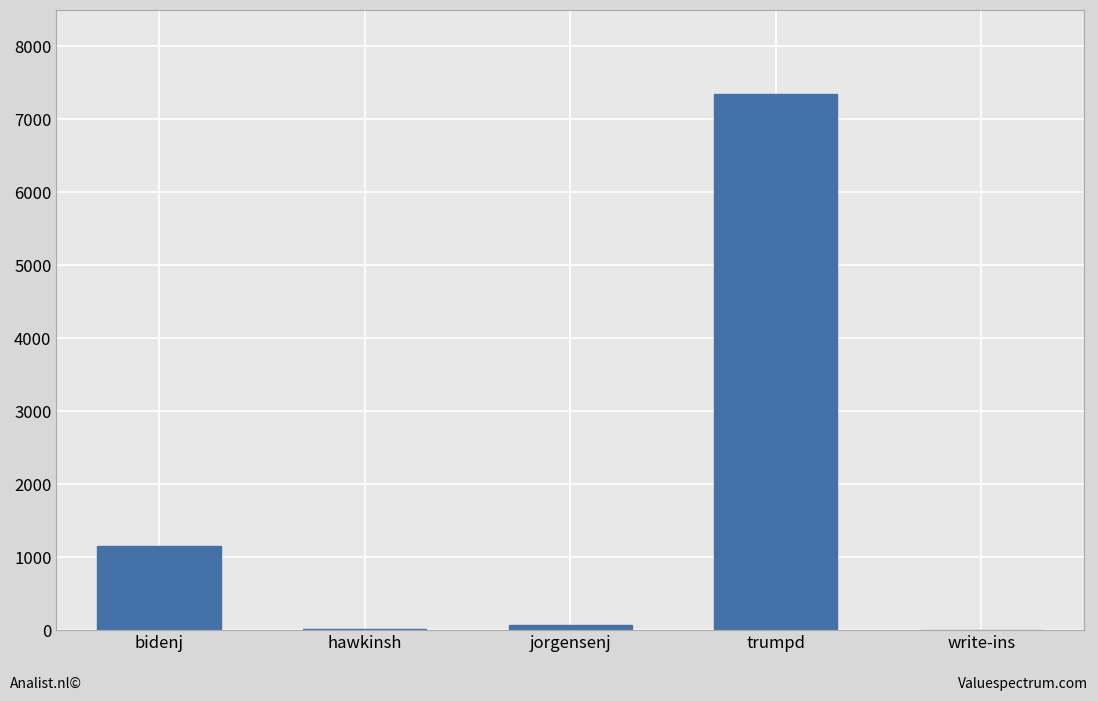

What is the sum of all values?

8592